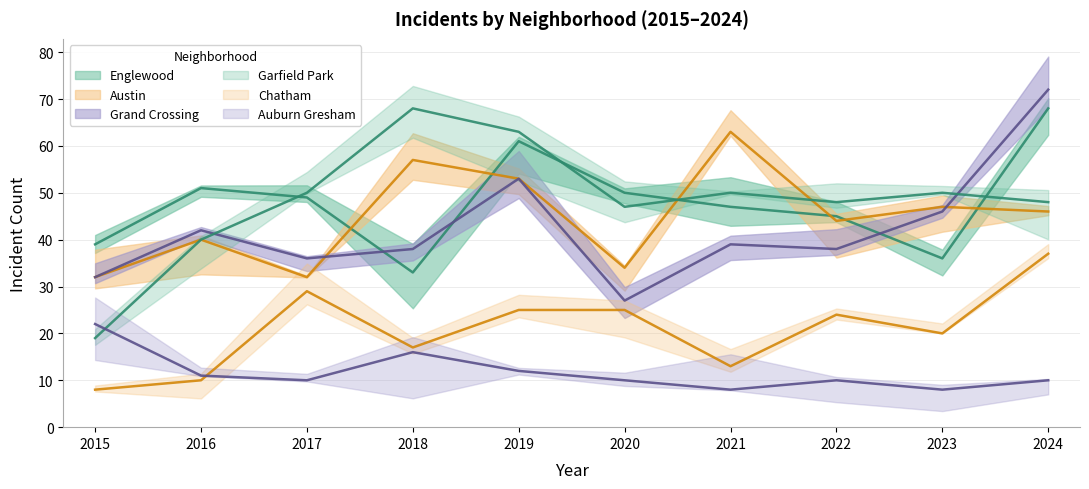

What is the average value of the Grand Crossing series?

42